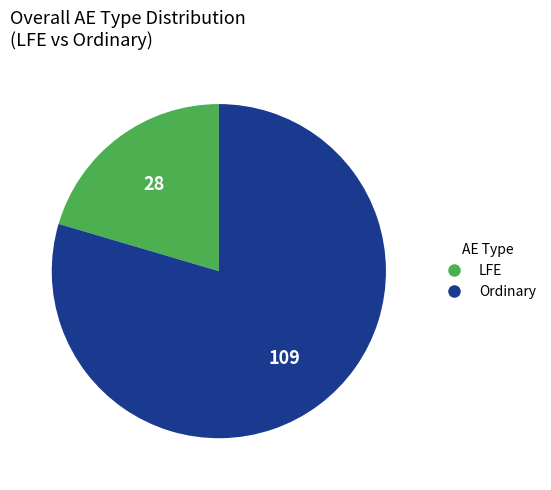

Rank the categories by value from lowest to highest.

LFE, Ordinary